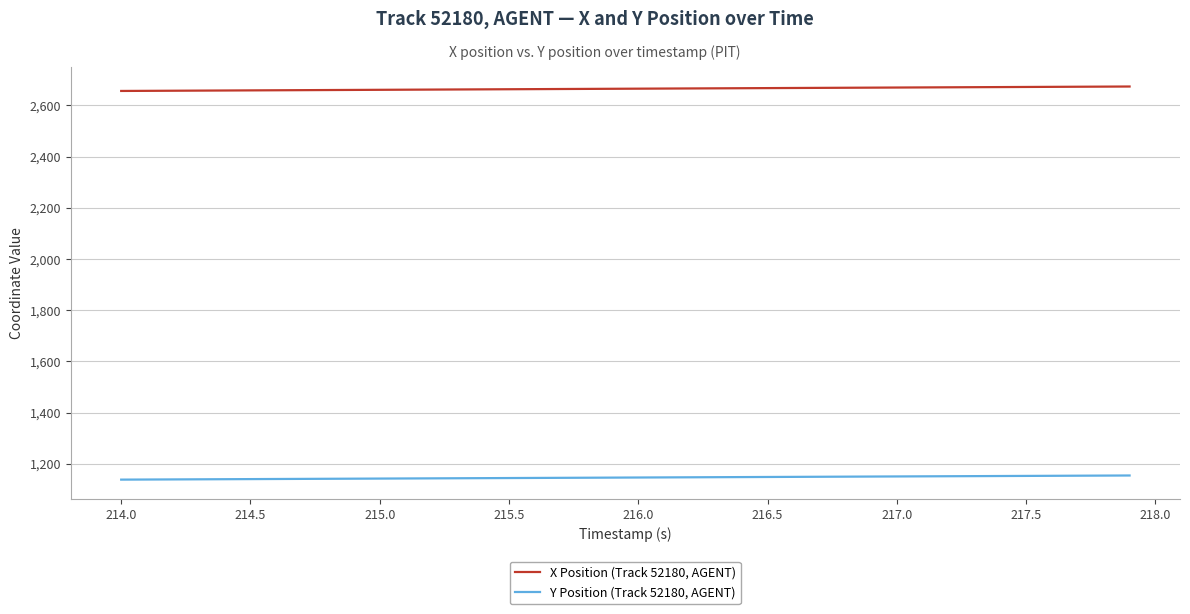

Which series has the largest total across all categories?

X Position (Track 52180, AGENT)